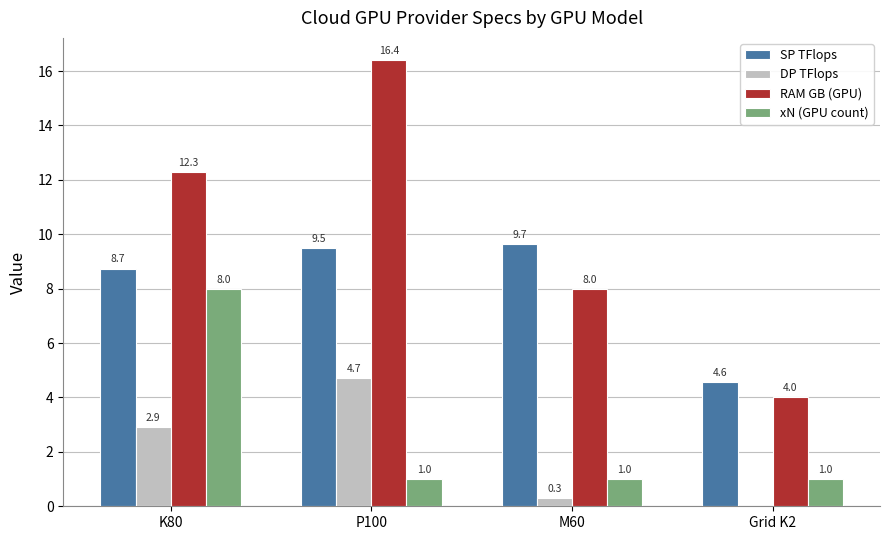

At which label does RAM GB (GPU) first exceed 12?

K80